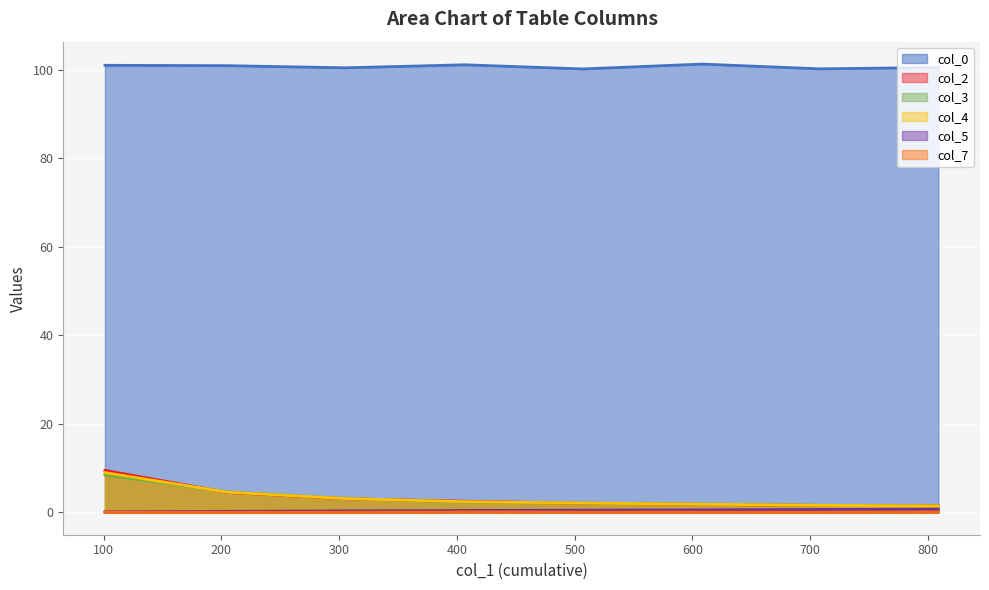

What is the maximum value for col_3?

8.5